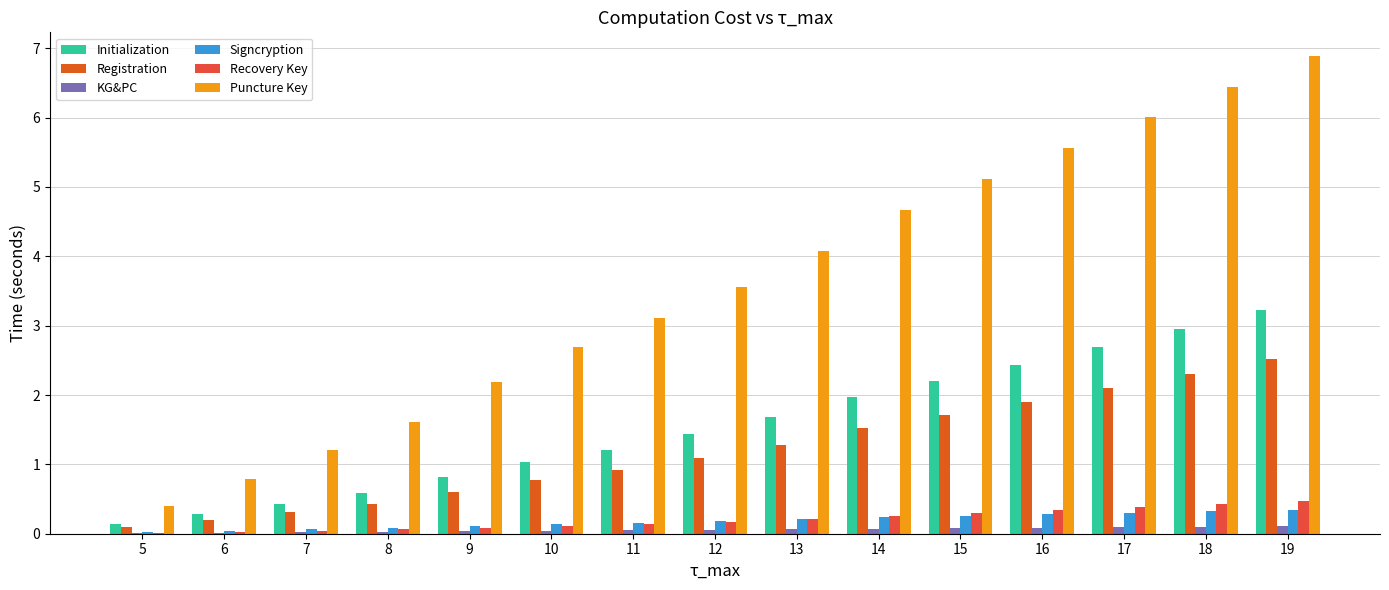

What is the value of the Registration bar at the 1st from the left?

0.1